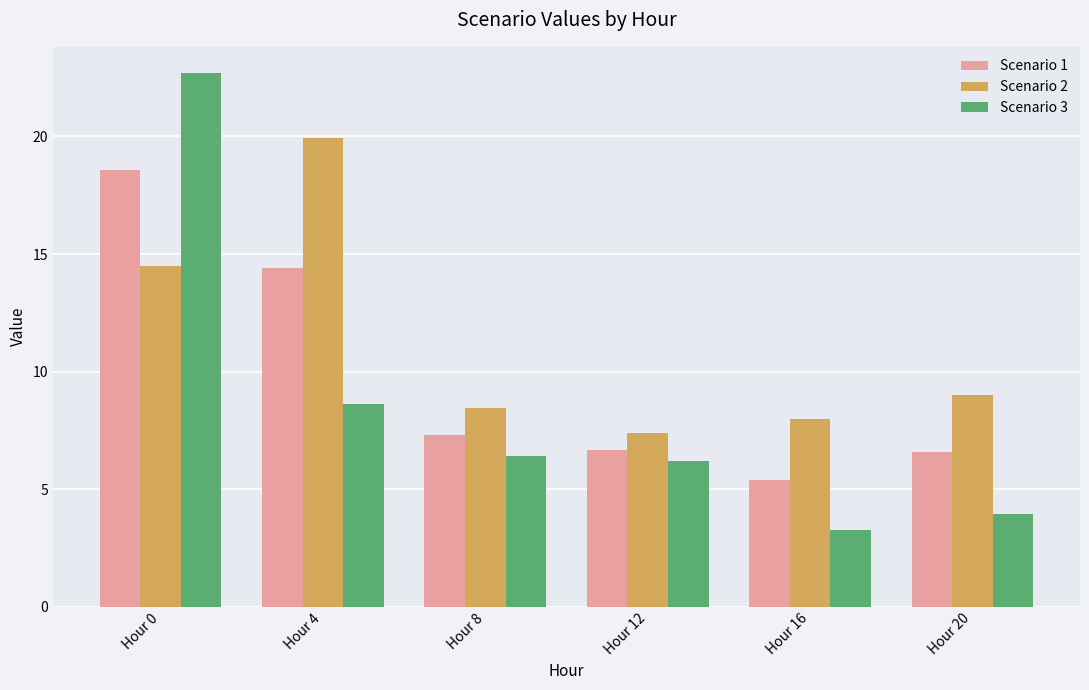

Which category has the lowest value across all series?

Hour 16